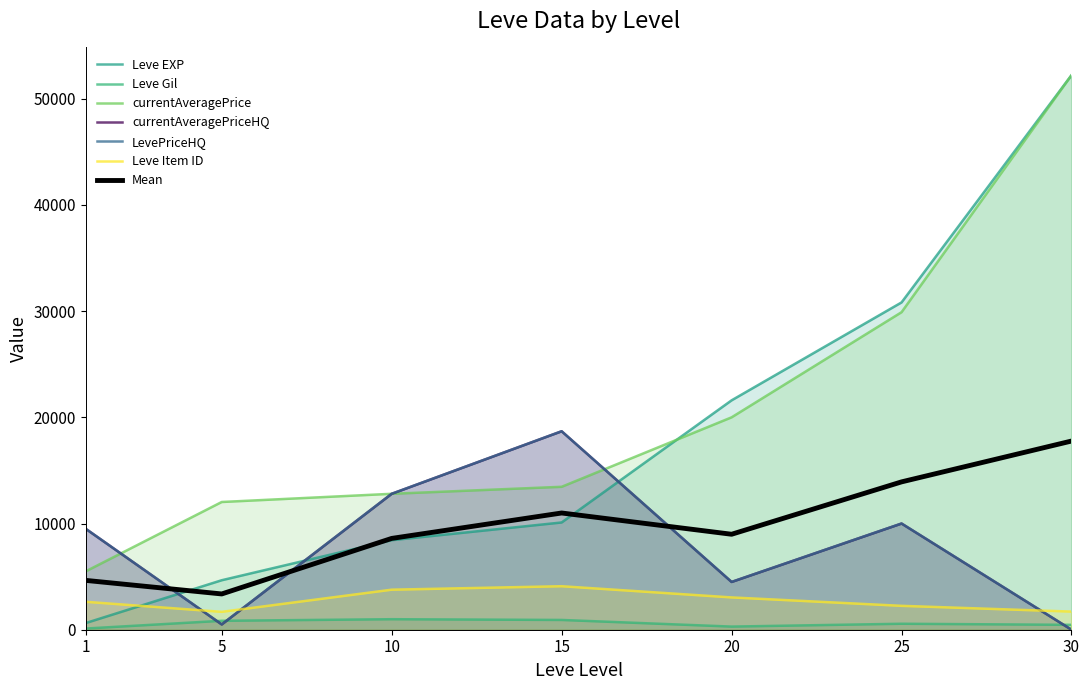

Where is the first local maximum for Leve Gil?

10